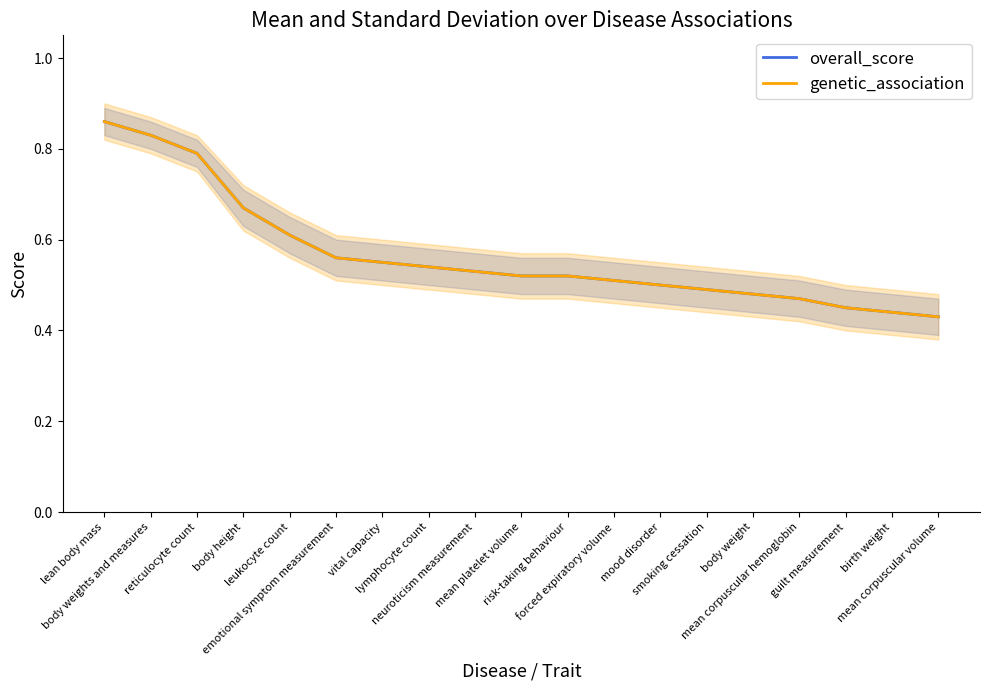

What is the label of the 3rd point from the right?

guilt measurement